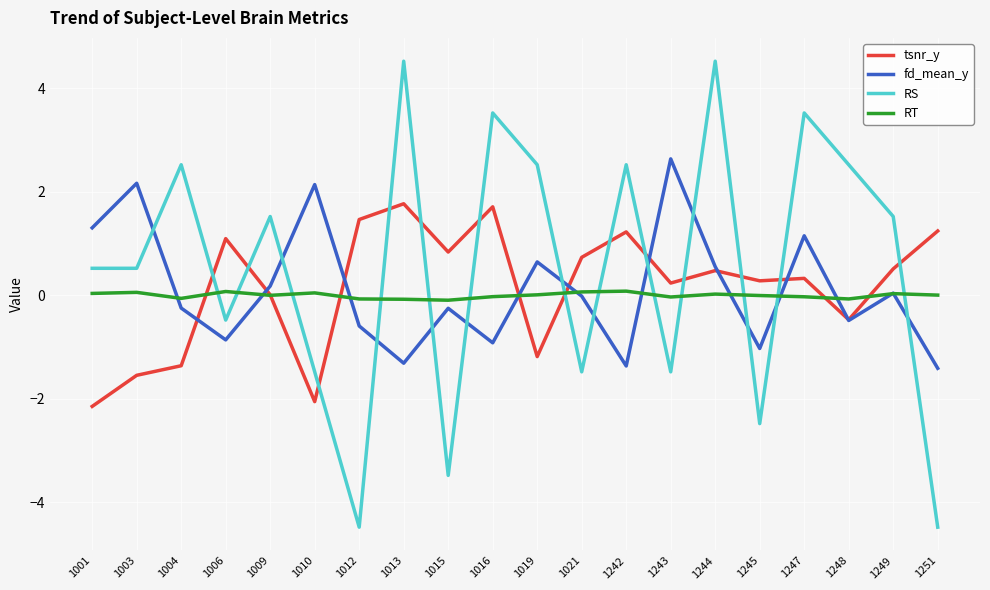

True or false: RS and tsnr_y intersect in this chart.

True